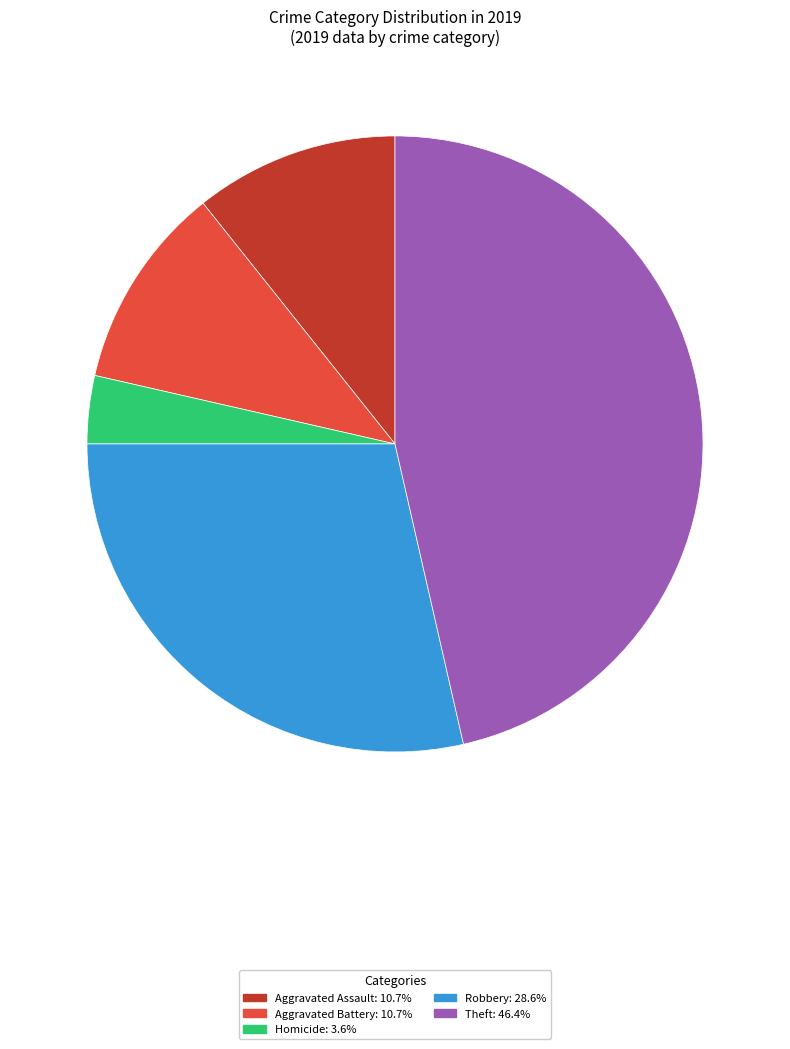

Is there any slice that represents more than half of the pie?

No